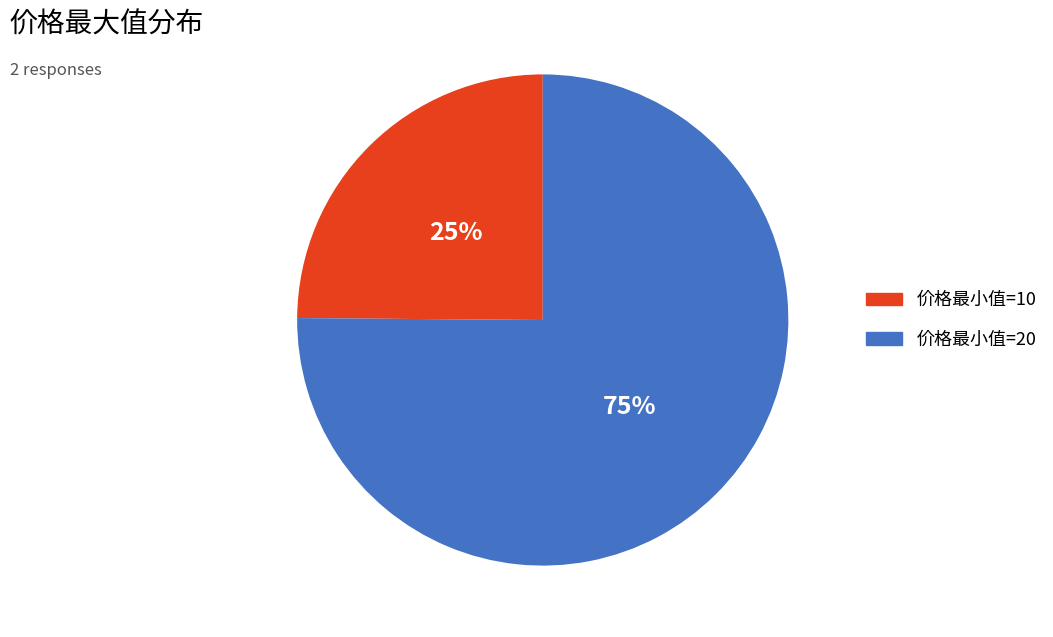

To the nearest percent, what is the average slice percentage?

50%